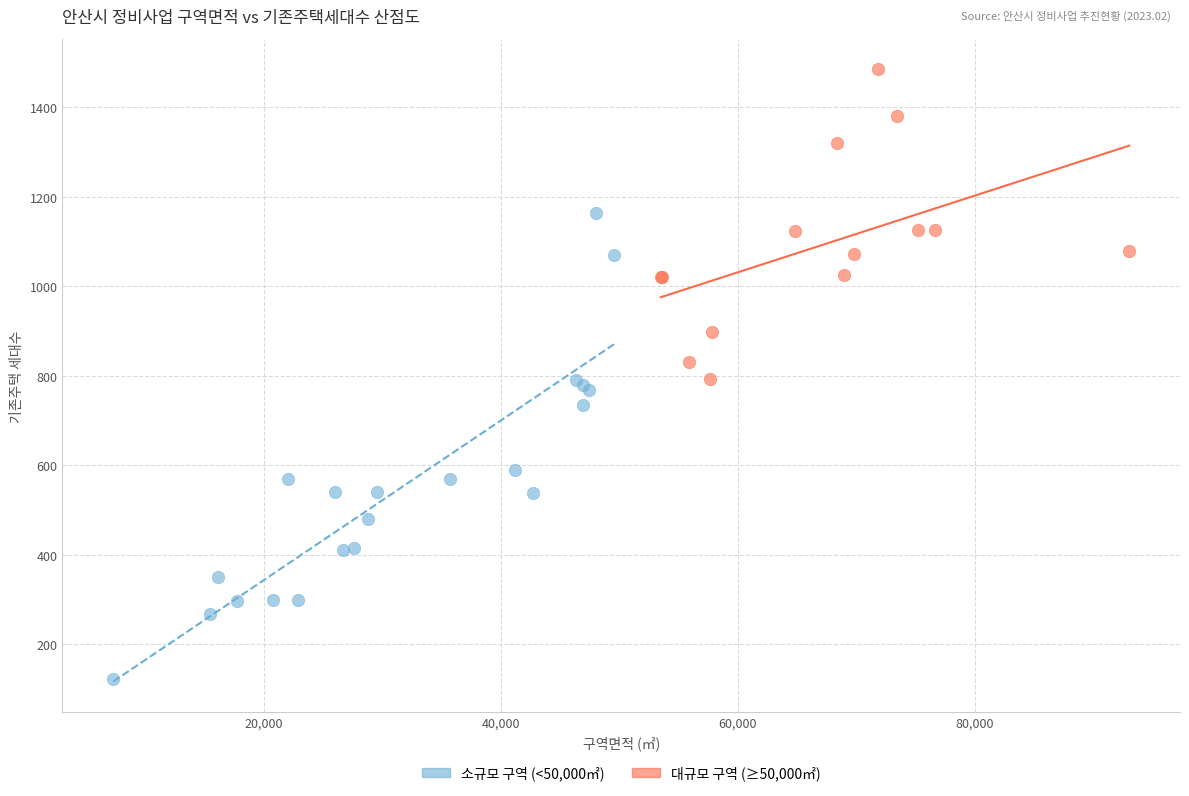

Which series has the widest spread of Y values?

소규모 구역 (<50,000㎡)